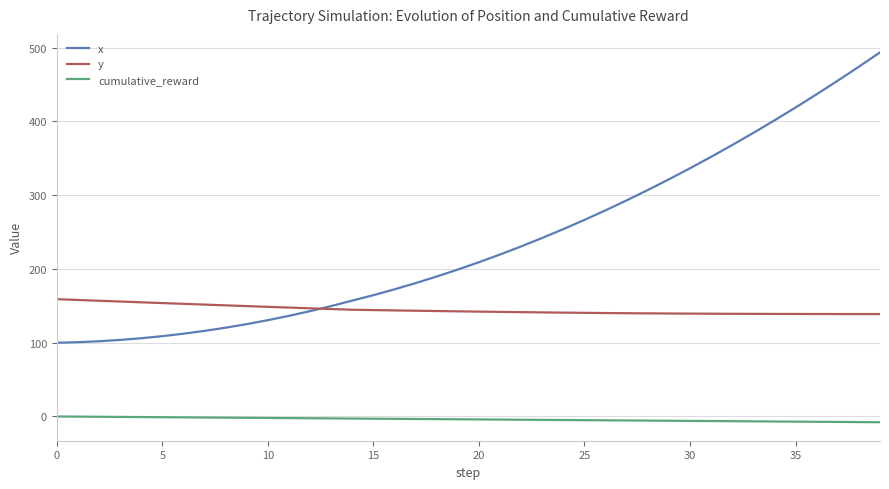

Rank the series by their maximum value, from lowest to highest.

cumulative_reward, y, x